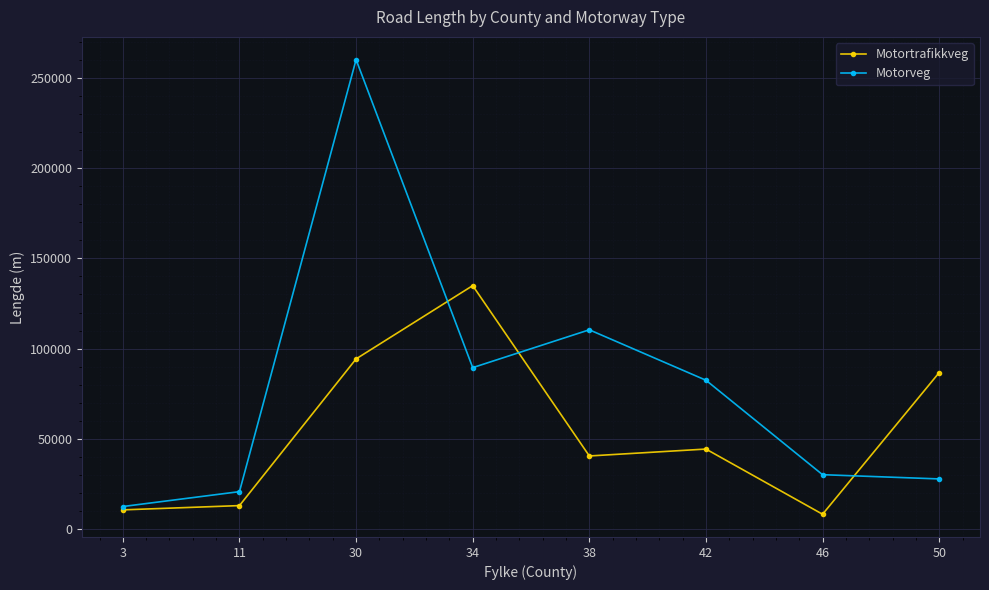

How many categories are shown in the chart?

8